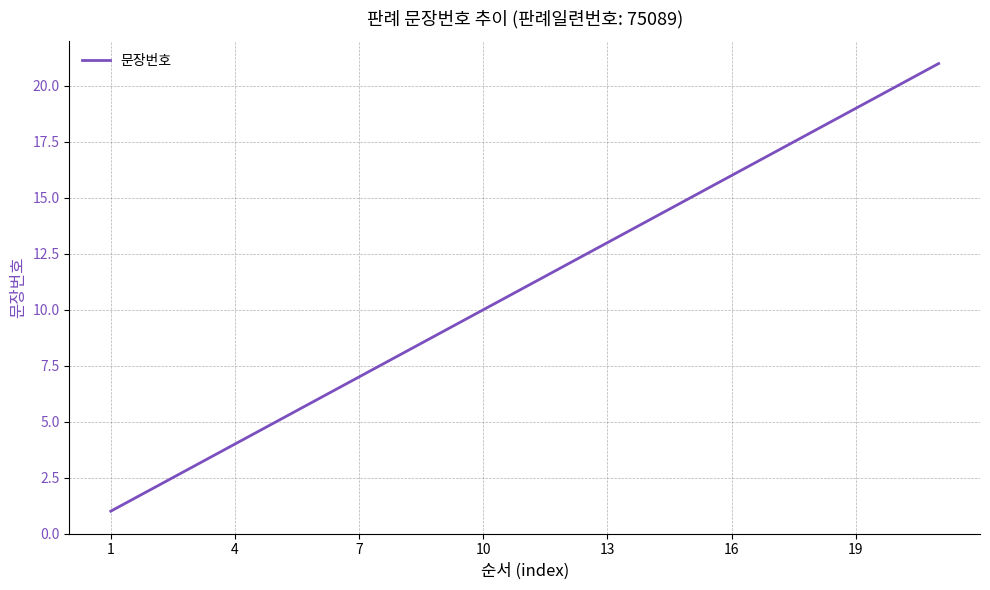

Is this an area chart (filled region under the line)?

No